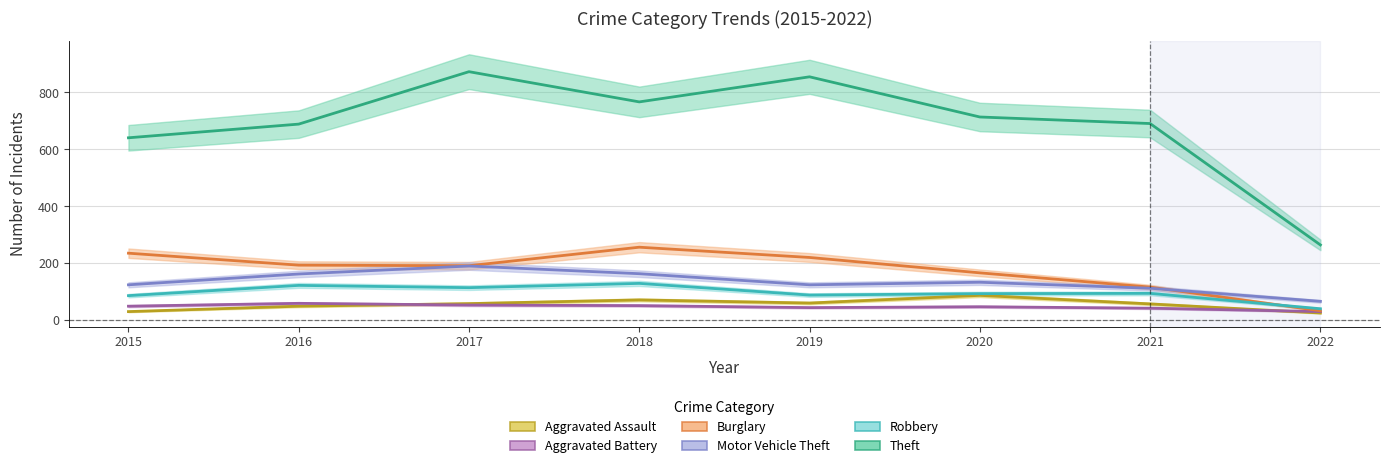

How many data points in Robbery are less than 95?

4